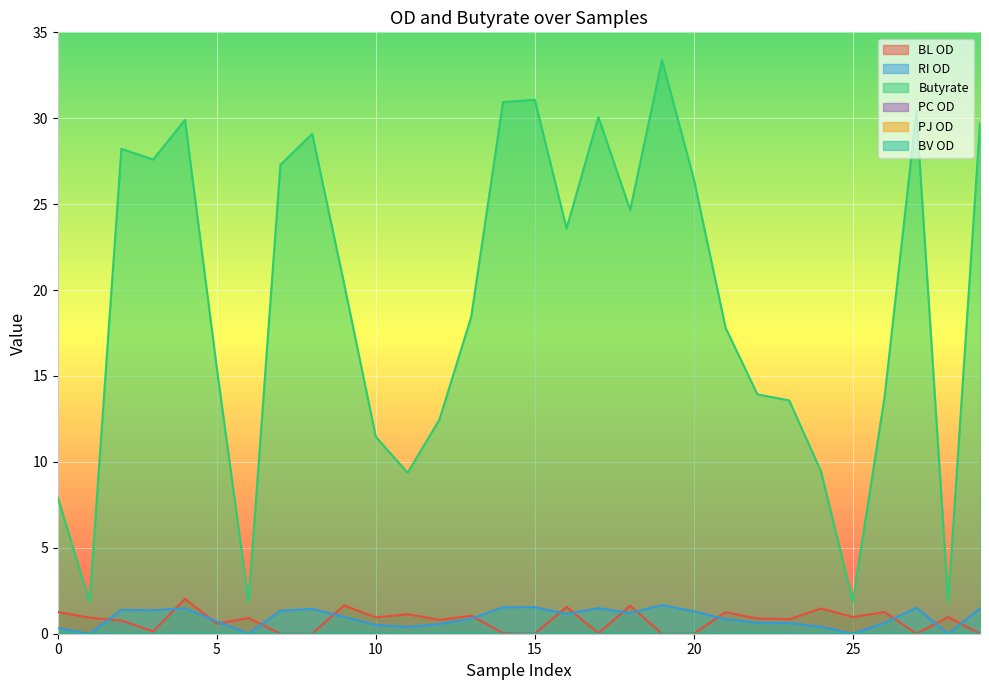

Is it true that RI OD equals 1.5 at 15?

True